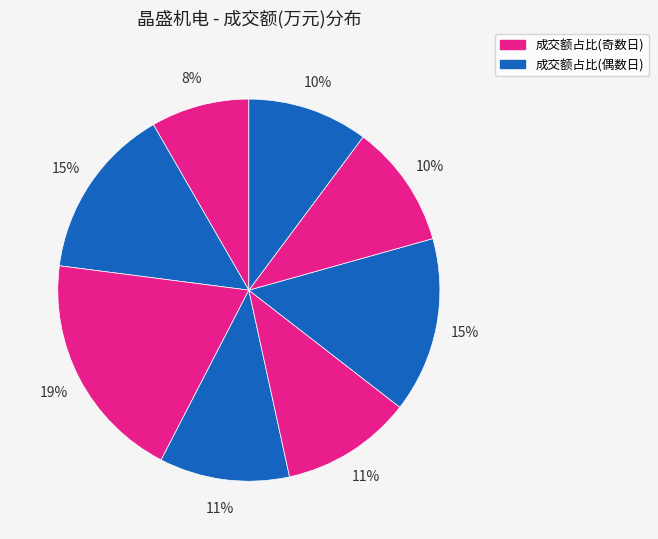

How many segments does this pie chart have?

8